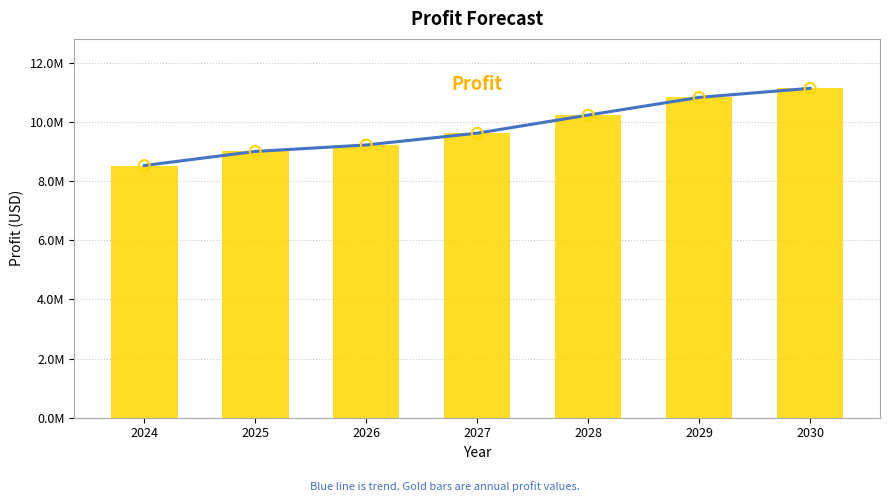

What is the change in value from 2025 to 2029?

+1827012.9